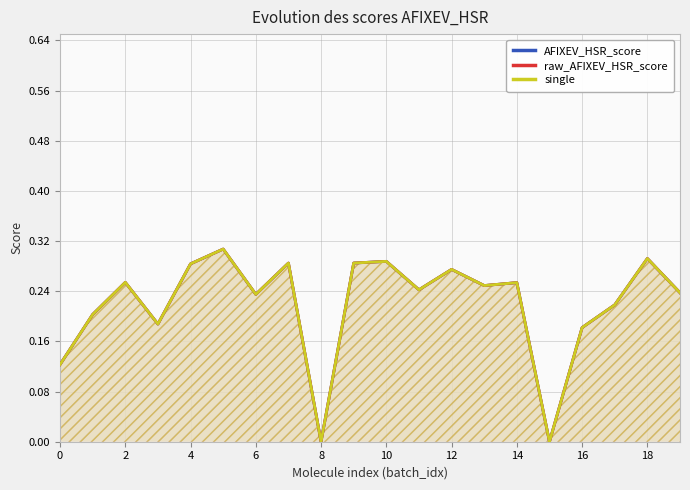

What is the greatest value displayed?

0.3